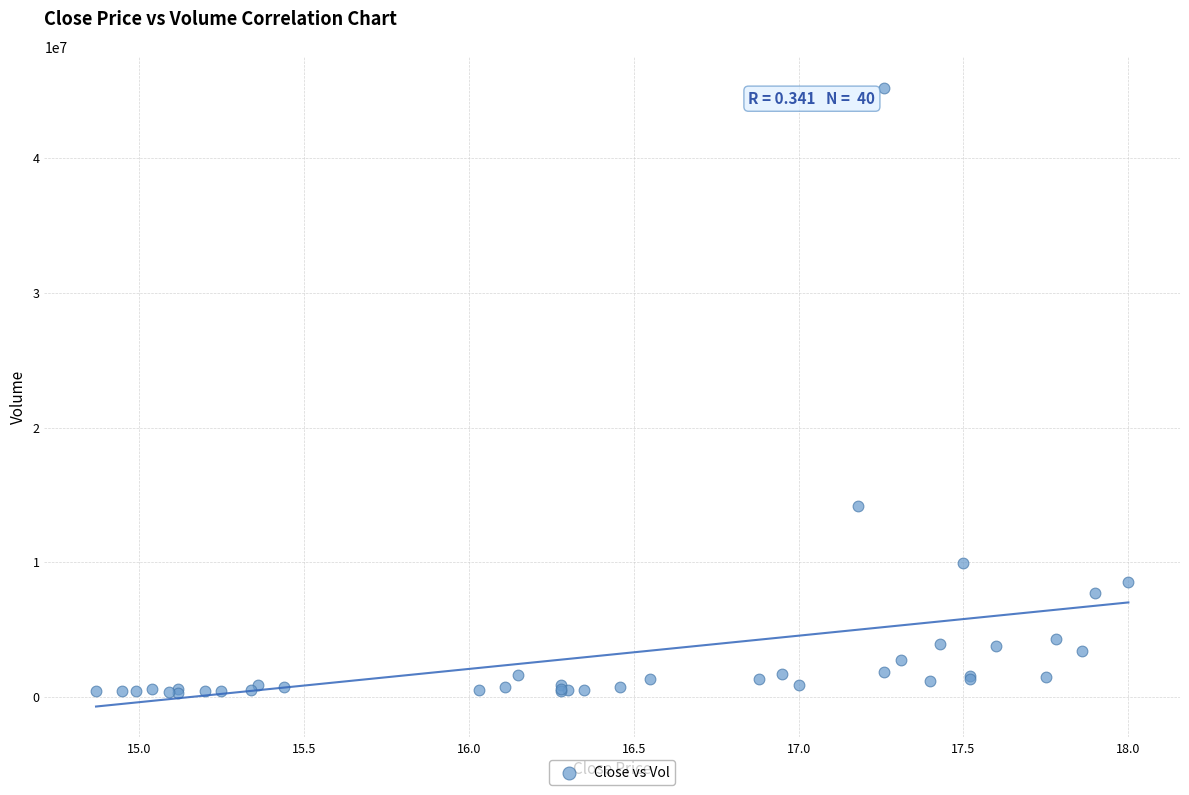

What Y value in the scatter plot is closest to 22778321?

14168550